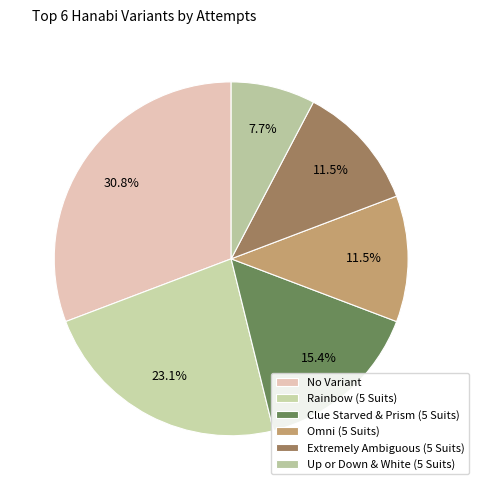

Is there a majority slice in this chart?

No